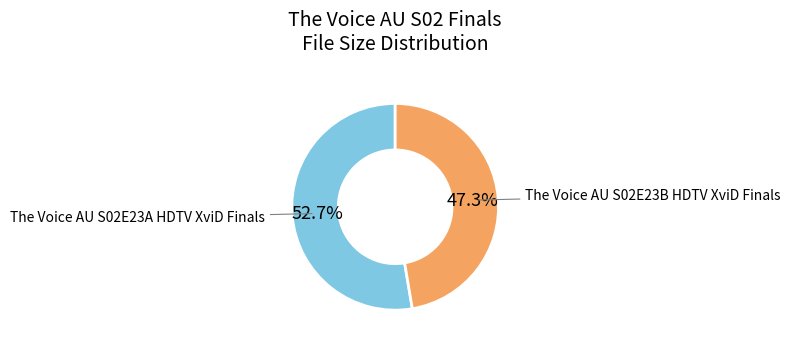

Is there a majority slice in this chart?

Yes